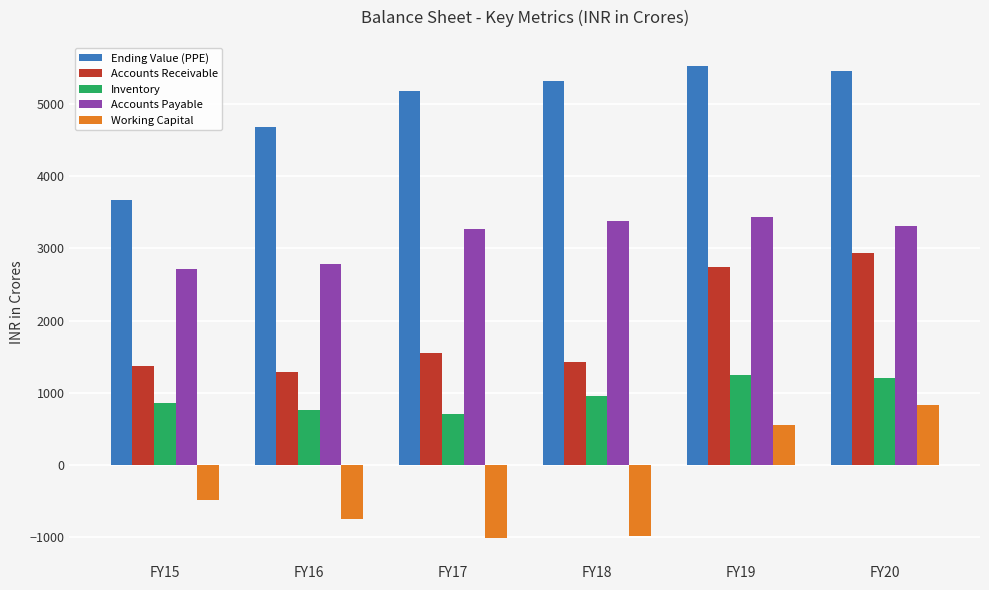

Read the Accounts Payable value at FY18.

3375.3